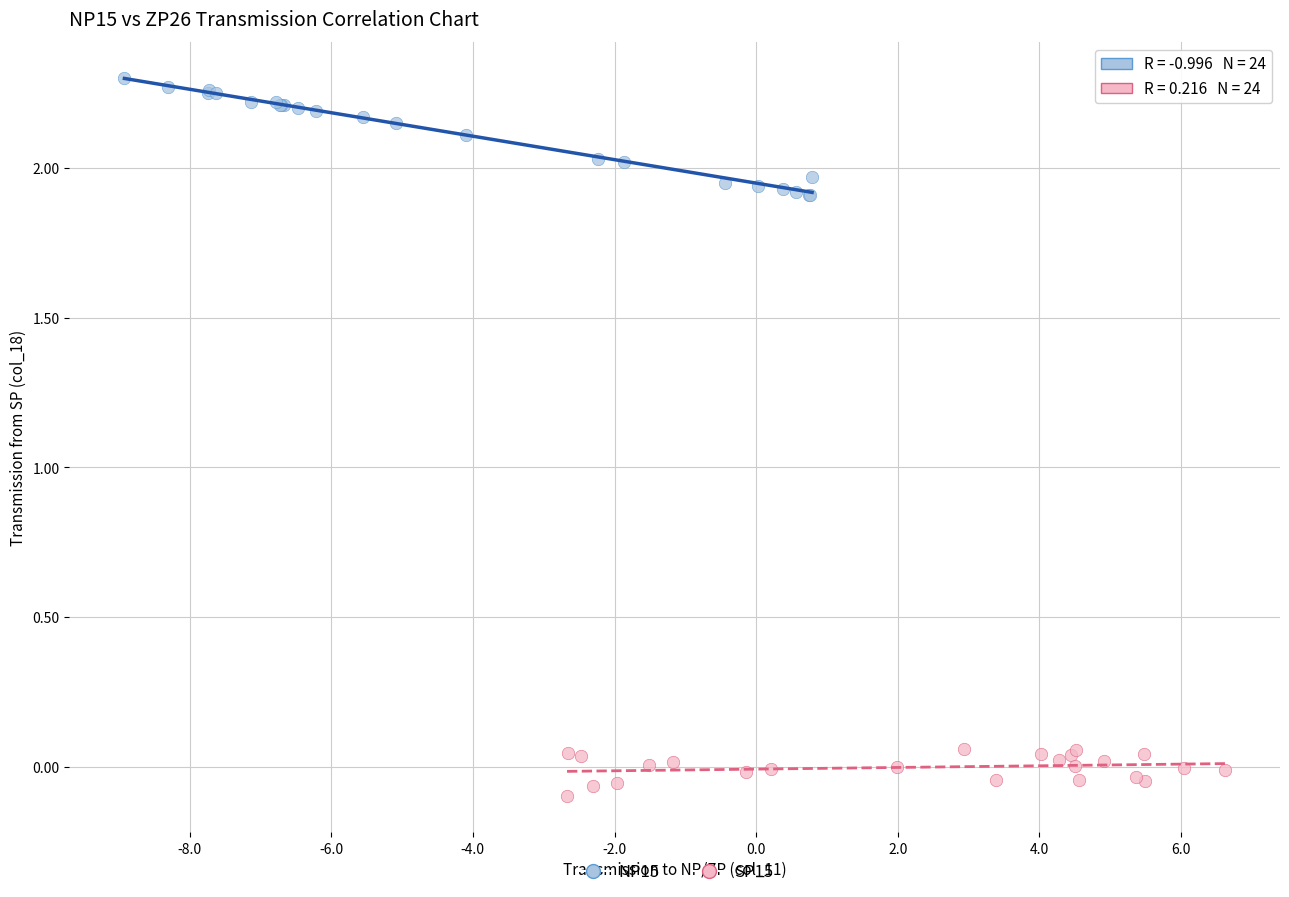

Which series has the largest Y range (max minus min)?

NP15